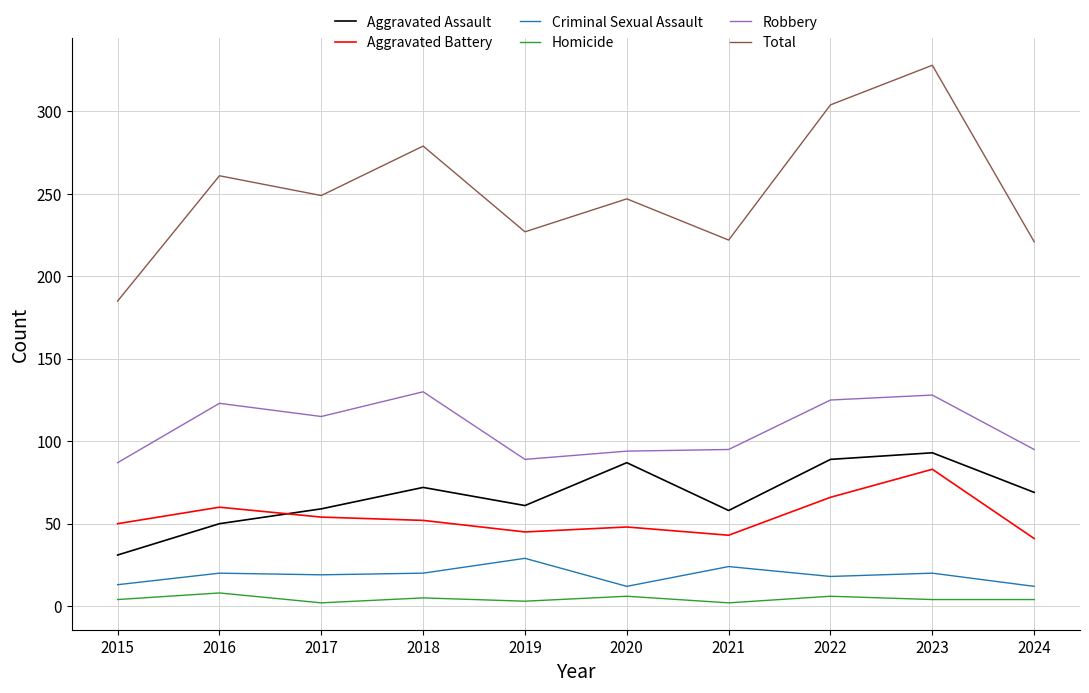

Which series has the largest total across all categories?

Total